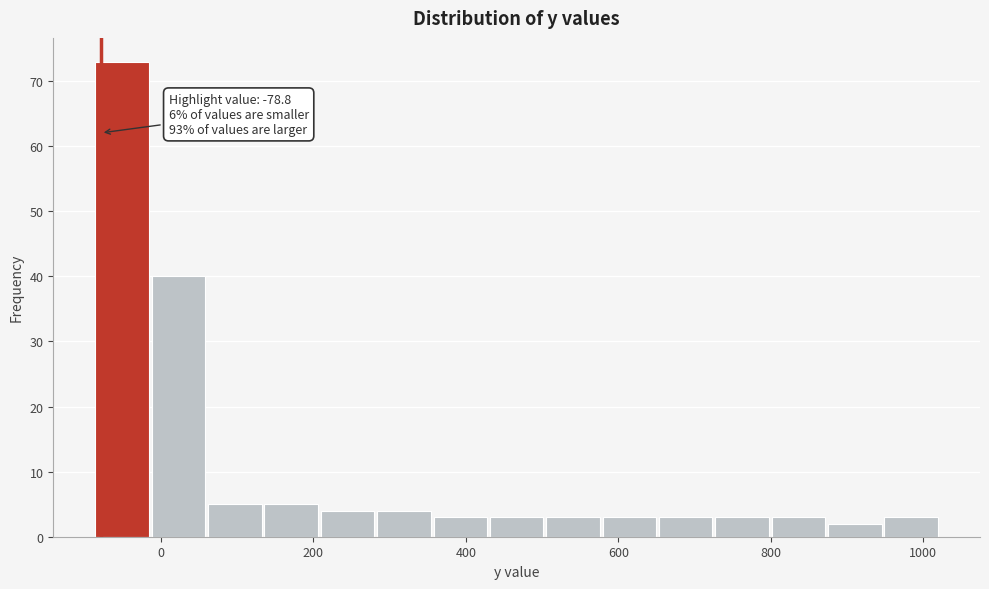

Read against the x-axis, roughly where is the centre of the tallest bar?

-60